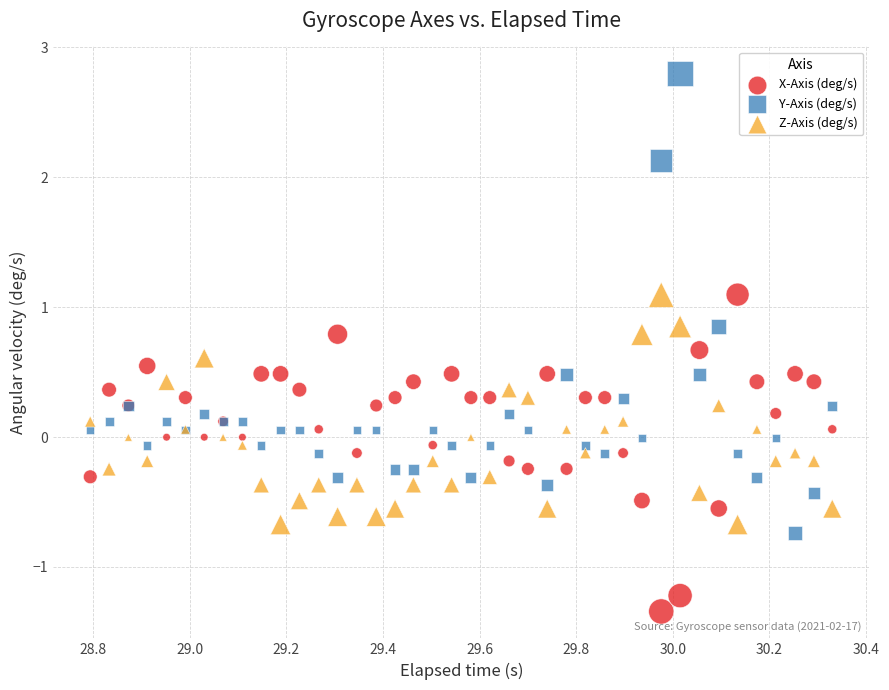

Which series reaches the maximum Y coordinate?

Y-Axis (deg/s)